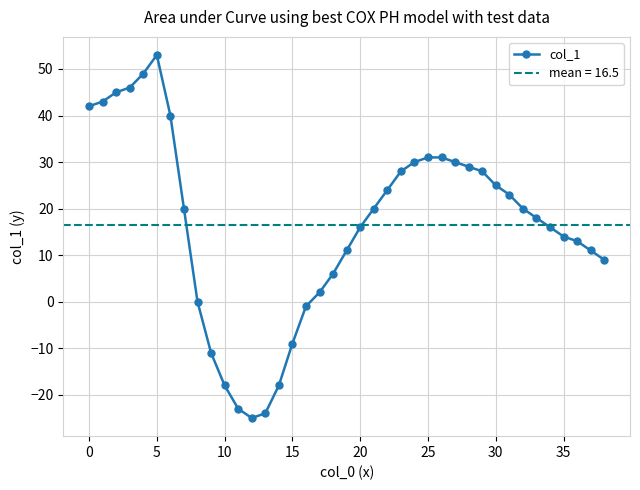

What is the label of the 9th point from the right?

30